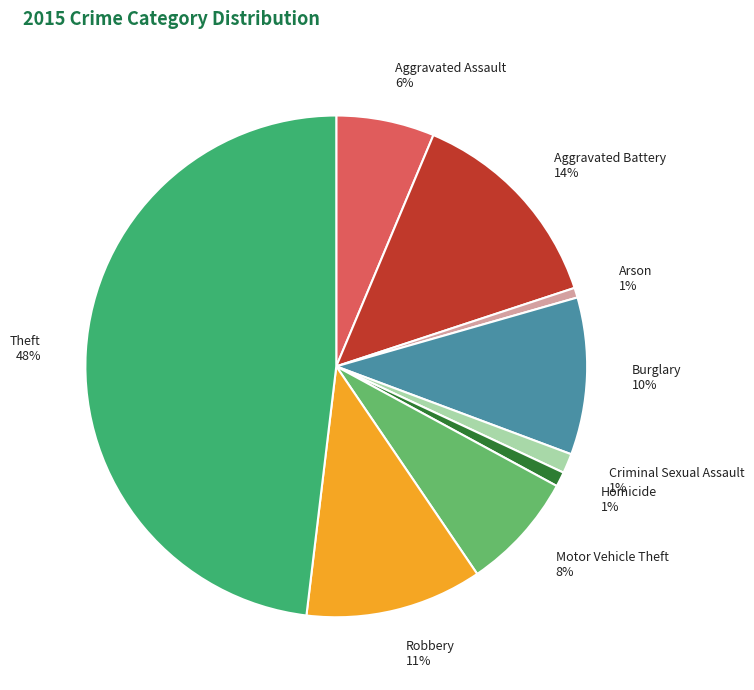

Between Arson 1% and Robbery 11%, which is larger?

Robbery 11%